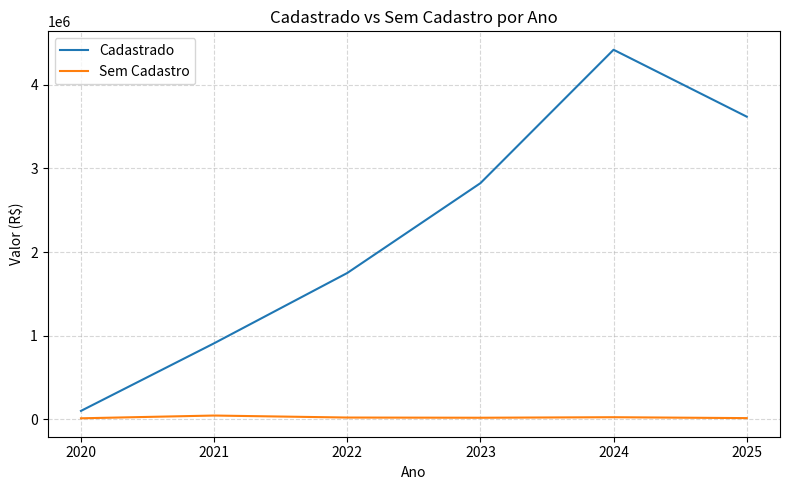

What is the sum of the Cadastrado values at 2021 and 2024?

5326429.3